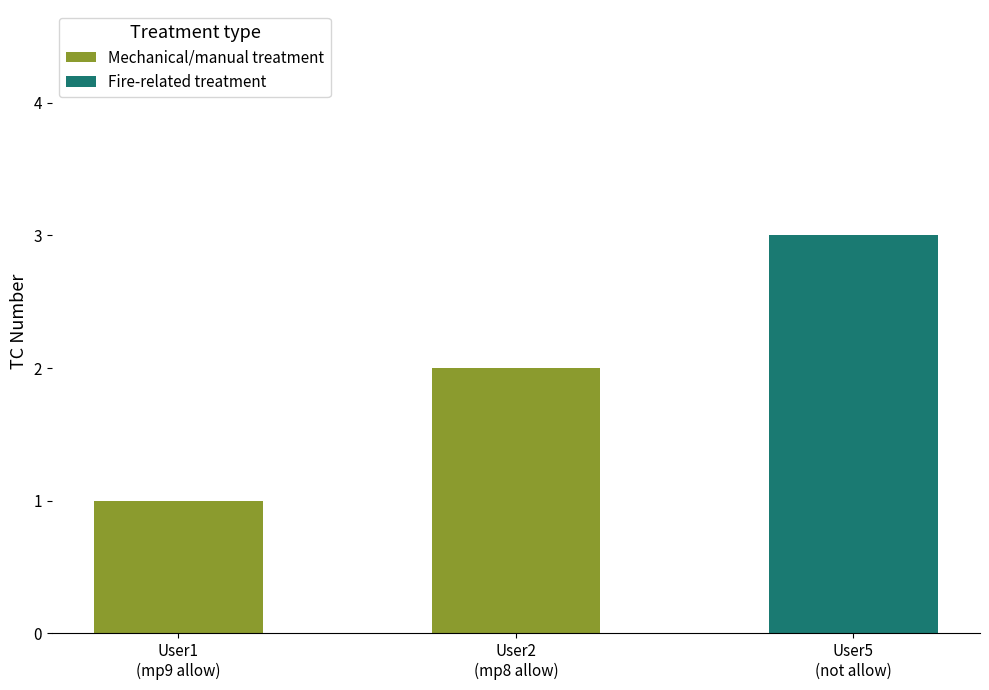

Does the chart contain stacked bars?

Yes